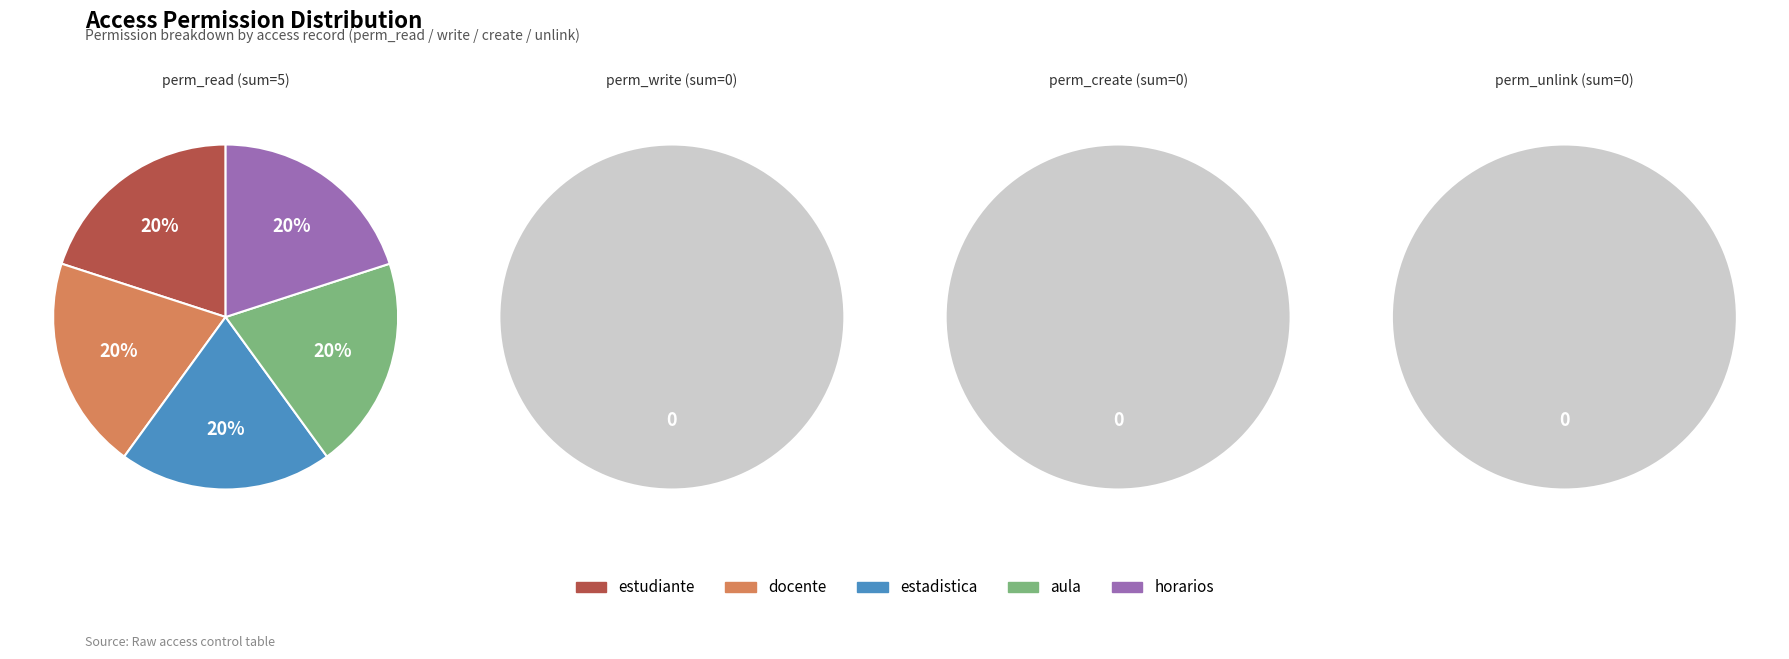

Does any single category account for the majority?

No